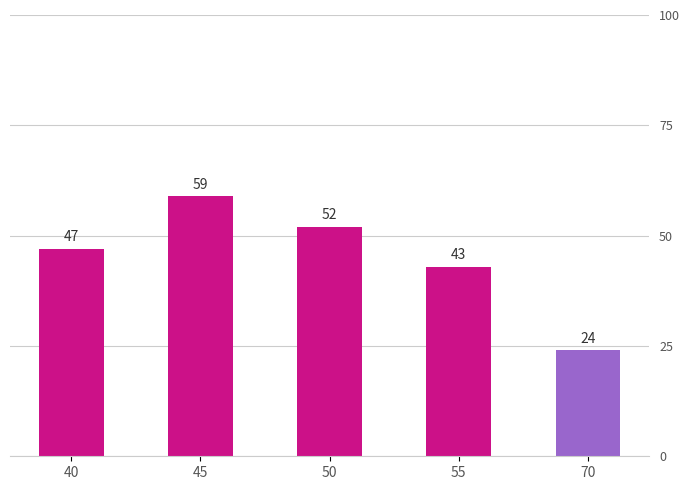

Read the value at 55, to the nearest 10.

40